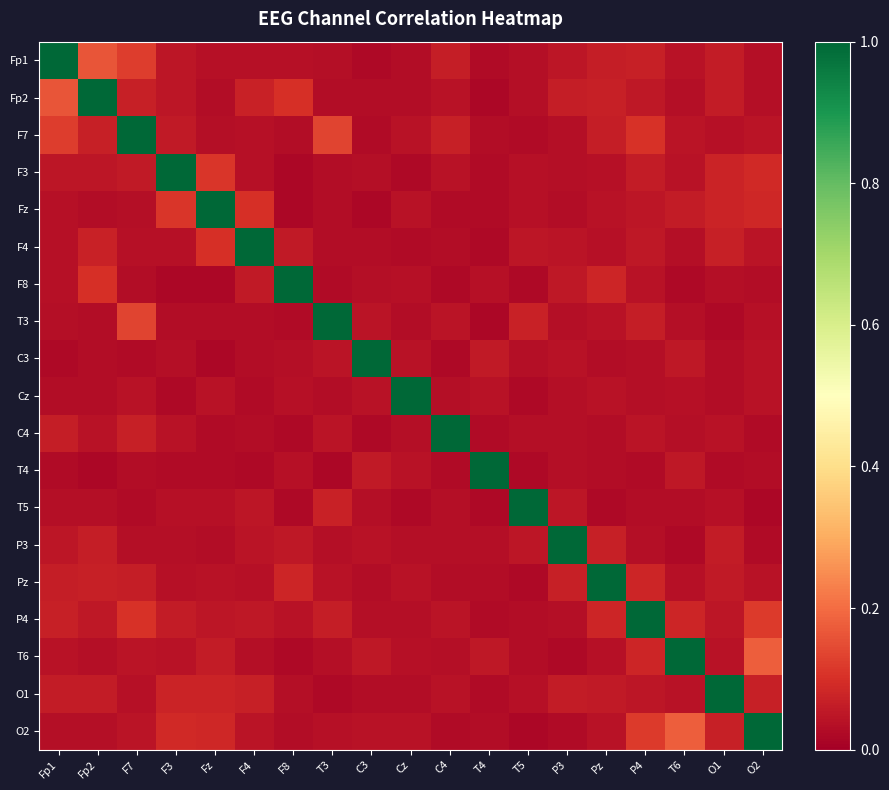

What is the total value across all series at O2?

2.0